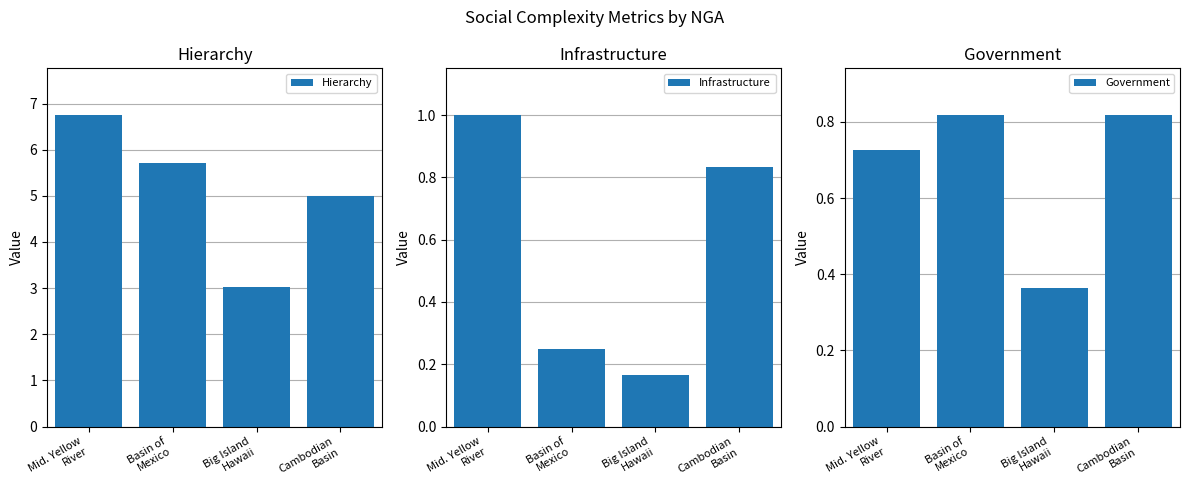

What is the total value across all series at Mid. Yellow
River?

8.5